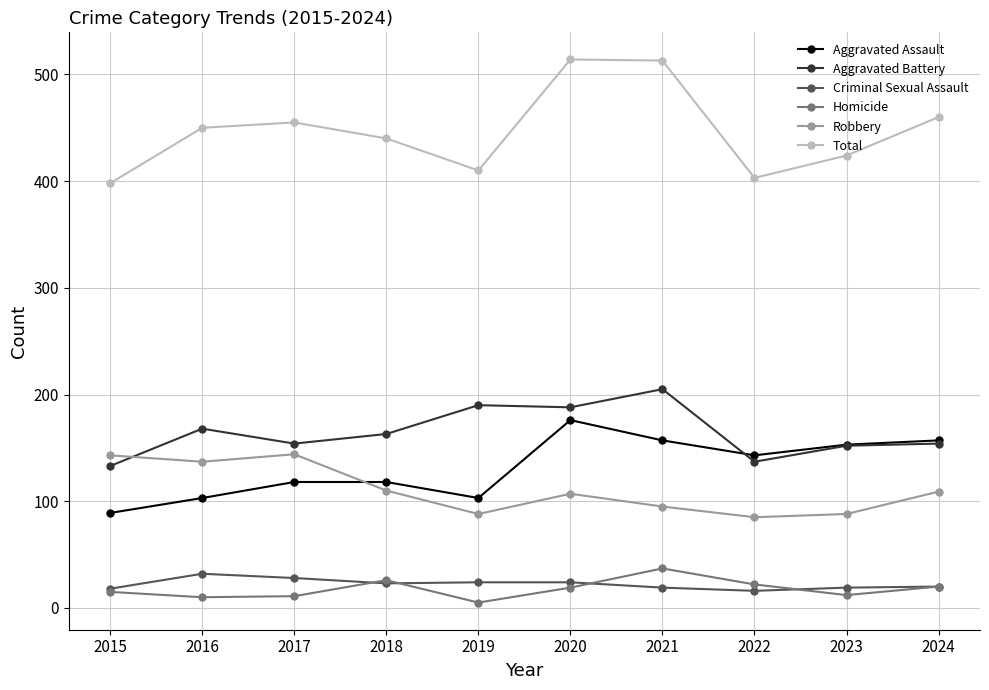

True or false: Aggravated Assault and Criminal Sexual Assault intersect in this chart.

False